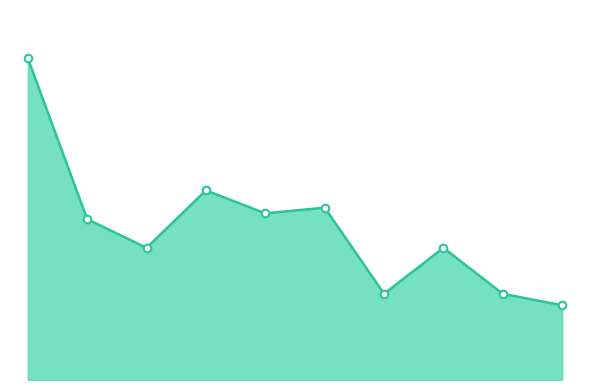

Which series contains the highest Y value?

Total_line